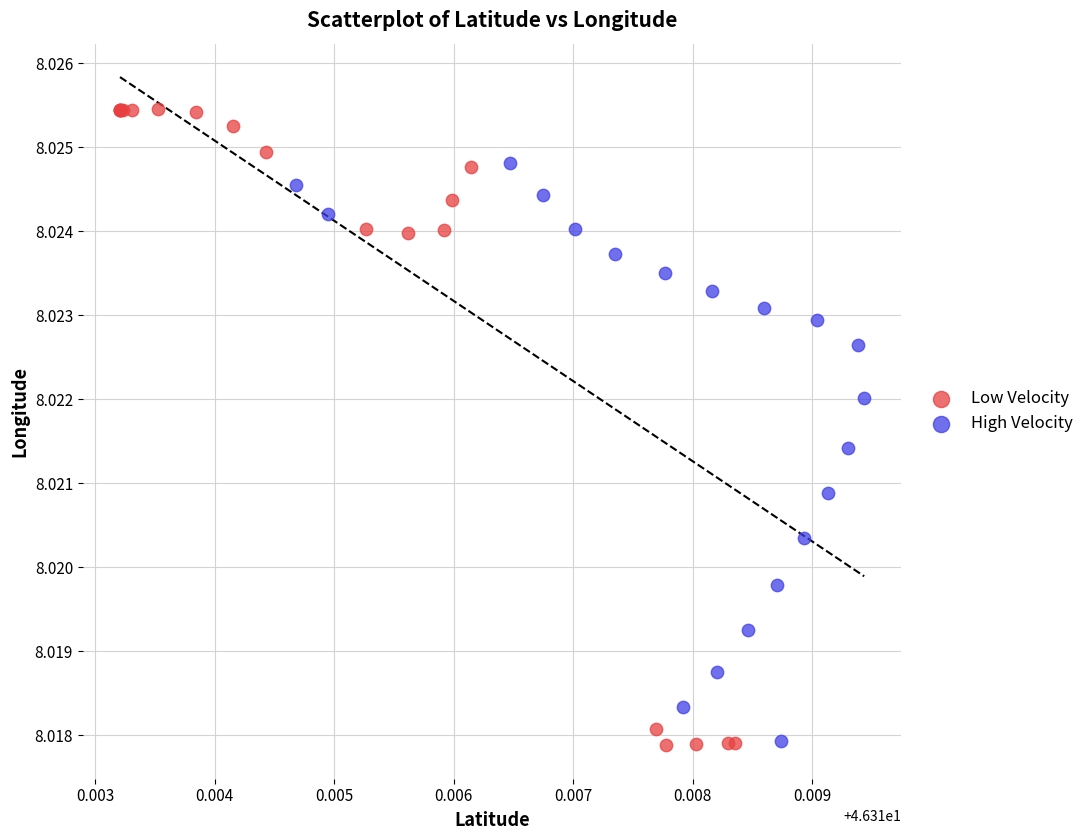

Which series reaches the maximum Y coordinate?

Low Velocity